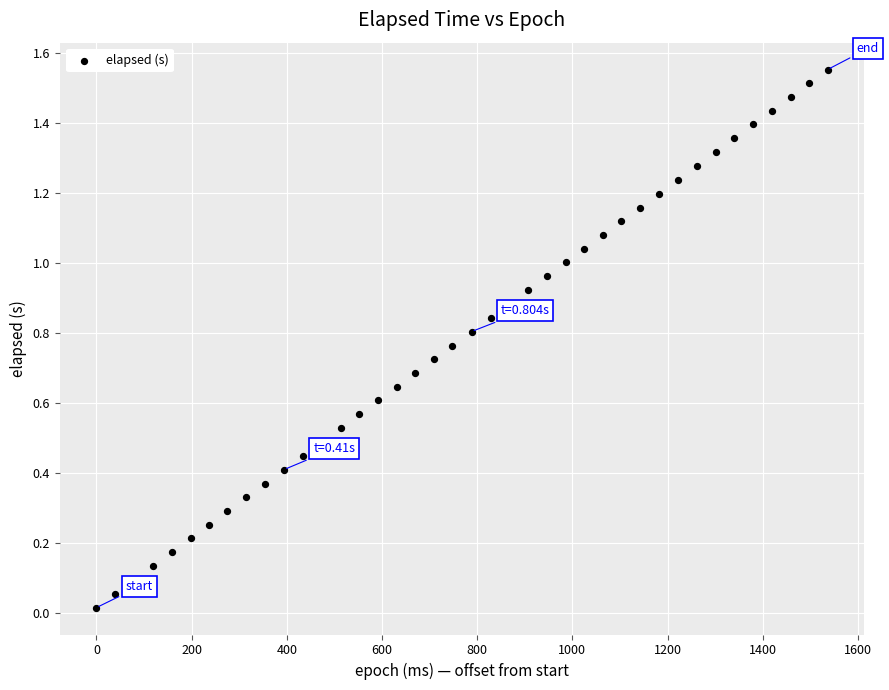

What is the range of X values (max minus min)?

1536.0